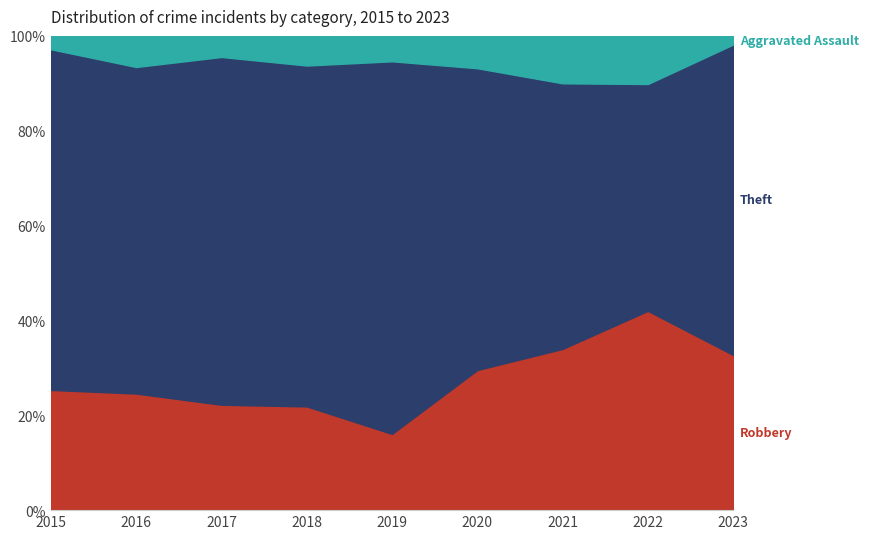

At which label does Aggravated Assault first exceed 3?

2016